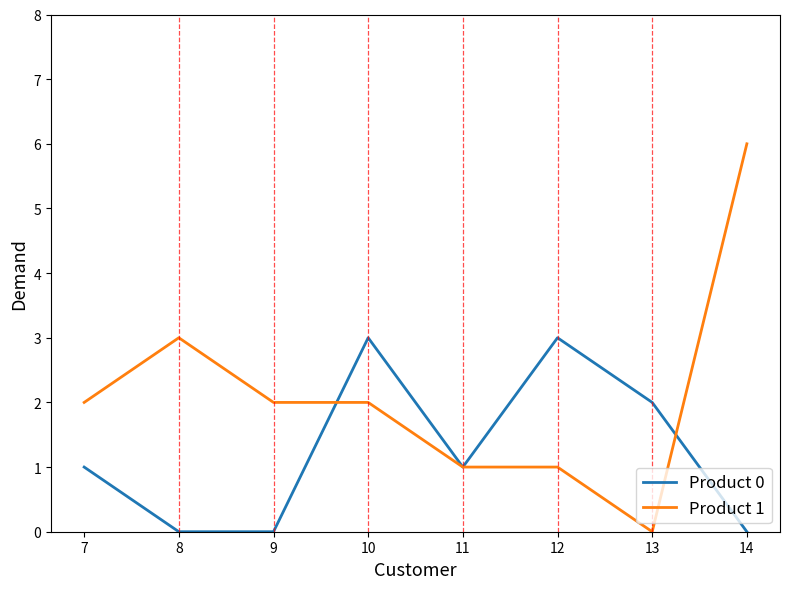

Which series ends up on top after the final intersection of Product 1 and Product 0?

Product 1